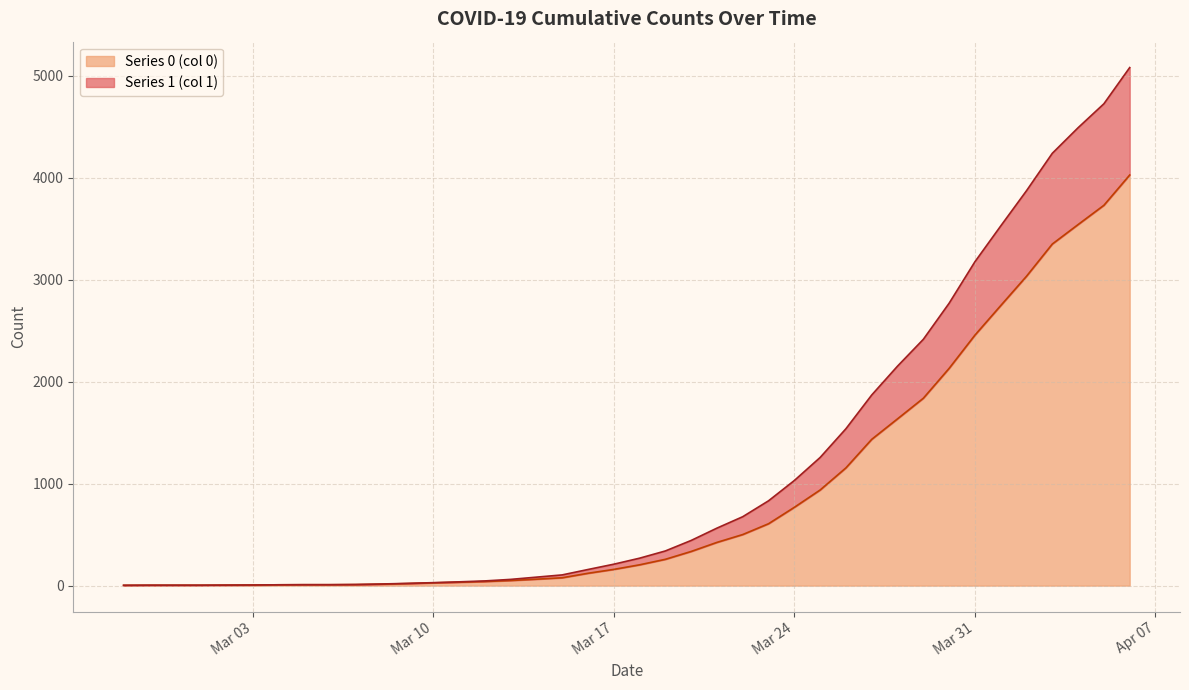

Reading left to right, what are all the values shown in this chart?

Series 1 (col 1): 3	4	4	4	5	6	8	9	9	11	16	22	29	37	46	61	83	105	158	210	269	340	443	564	676	832	1031	1257	1539	1870	2153	2416	2770	3177	3528	3874	4241	4492	4727	5082
Series 0 (col 0): 3	4	4	4	5	6	8	9	9	10	14	20	27	33	40	50	63	77	121	159	204	258	335	424	501	607	768	938	1155	1435	1636	1838	2131	2457	2747	3035	3351	3542	3731	4028